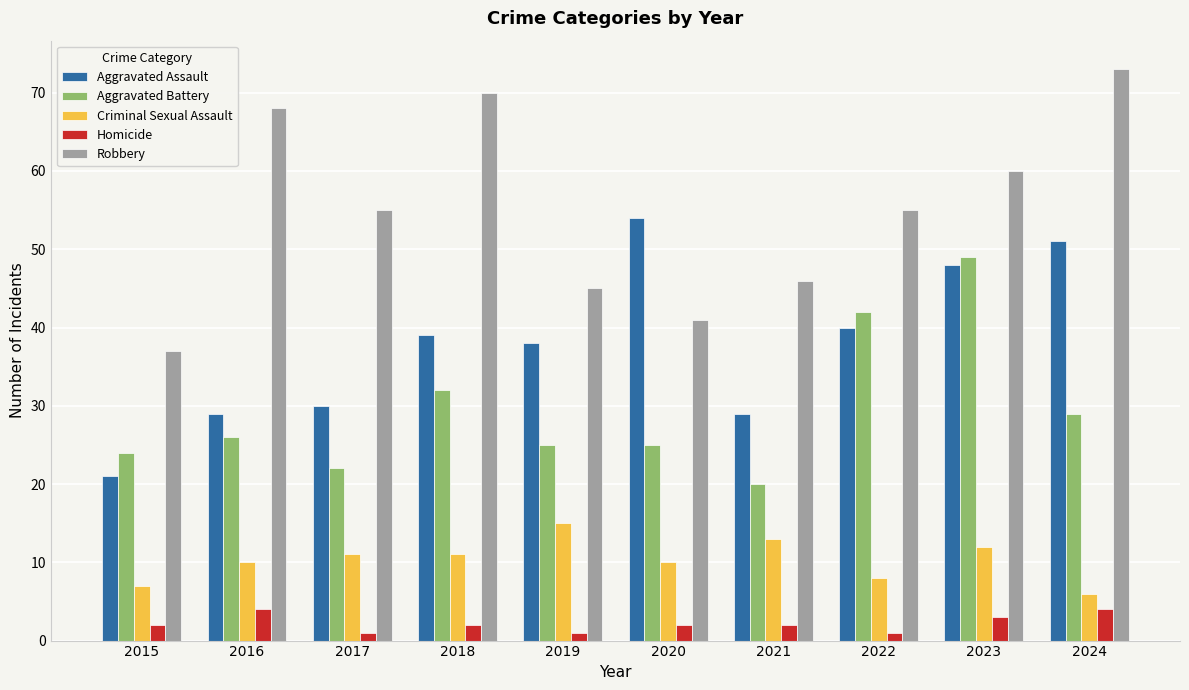

Reading right to left, transcribe all the data shown in this chart.

Aggravated Assault: 2024=51	2023=48	2022=40	2021=29	2020=54	2019=38	2018=39	2017=30	2016=29	2015=21
Aggravated Battery: 2024=29	2023=49	2022=42	2021=20	2020=25	2019=25	2018=32	2017=22	2016=26	2015=24
Criminal Sexual Assault: 2024=6	2023=12	2022=8	2021=13	2020=10	2019=15	2018=11	2017=11	2016=10	2015=7
Homicide: 2024=4	2023=3	2022=1	2021=2	2020=2	2019=1	2018=2	2017=1	2016=4	2015=2
Robbery: 2024=73	2023=60	2022=55	2021=46	2020=41	2019=45	2018=70	2017=55	2016=68	2015=37